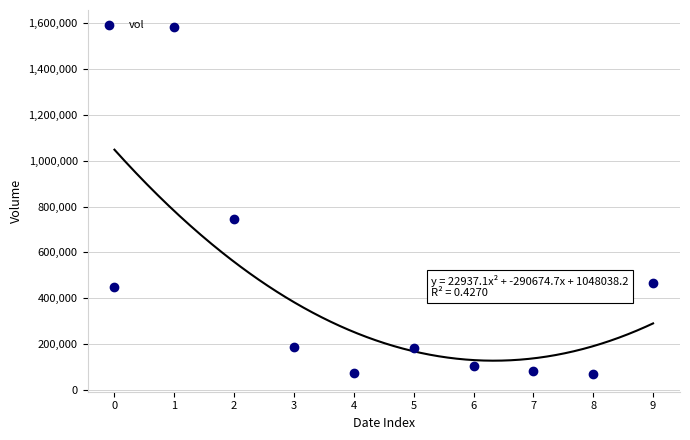

What Y value in the scatter plot is closest to 824700?

745700